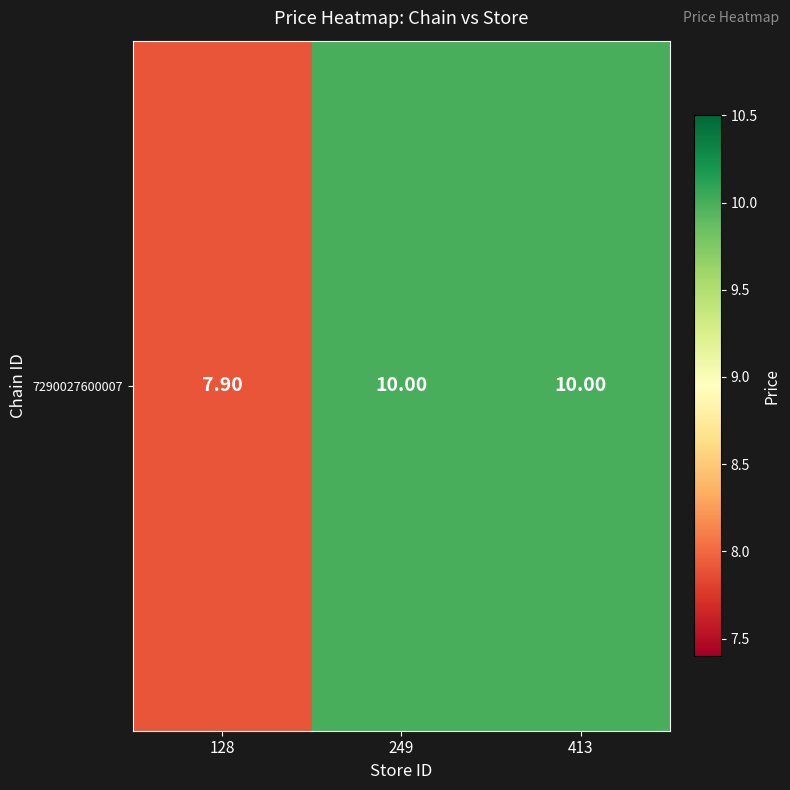

What is the difference between the maximum and minimum values?

2.1